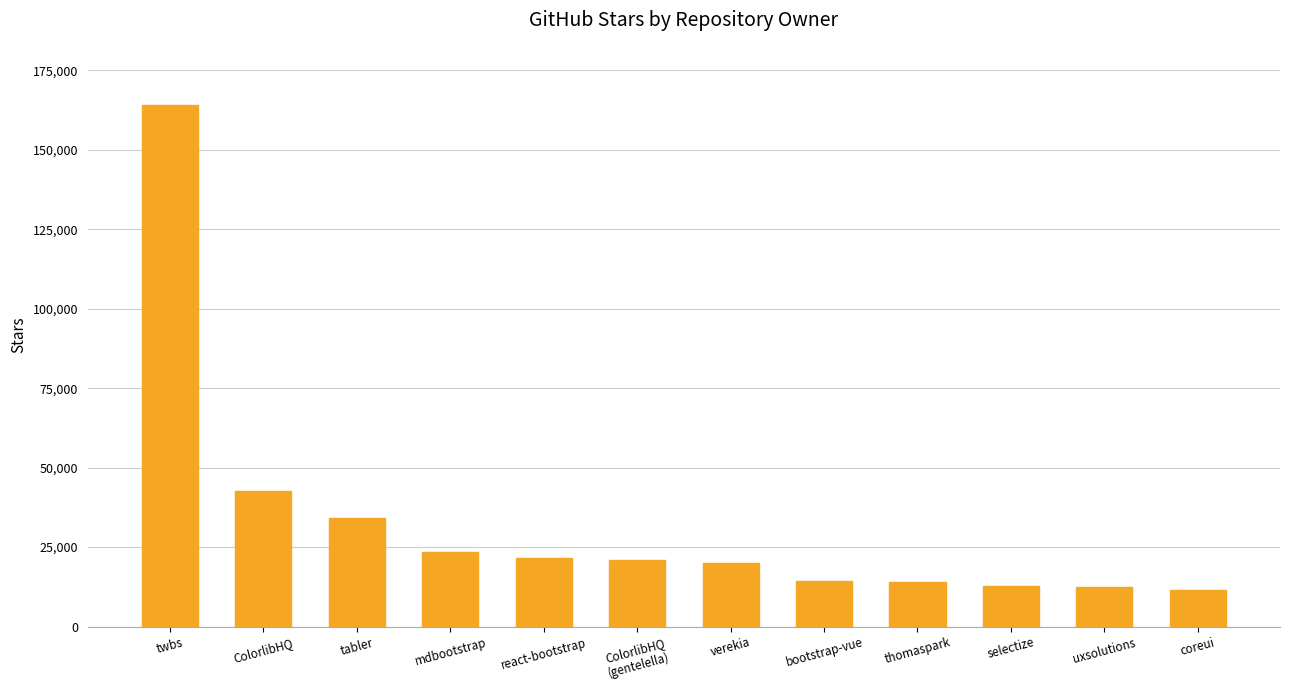

What is the sum of the values at bootstrap-vue and uxsolutions?

26900